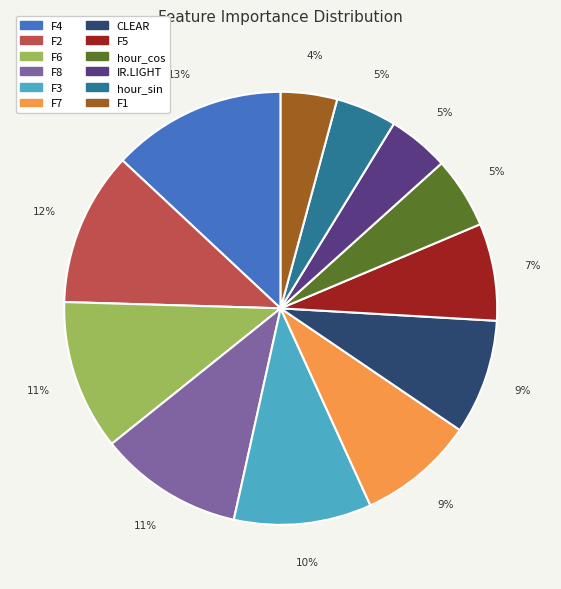

How many slices are in this pie chart?

12